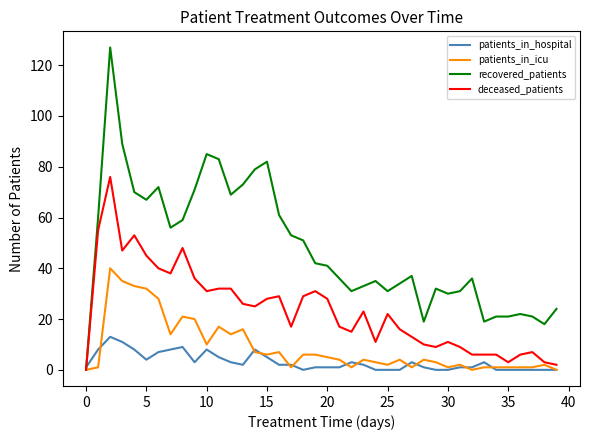

How many intersections are there between deceased_patients and patients_in_hospital?

1